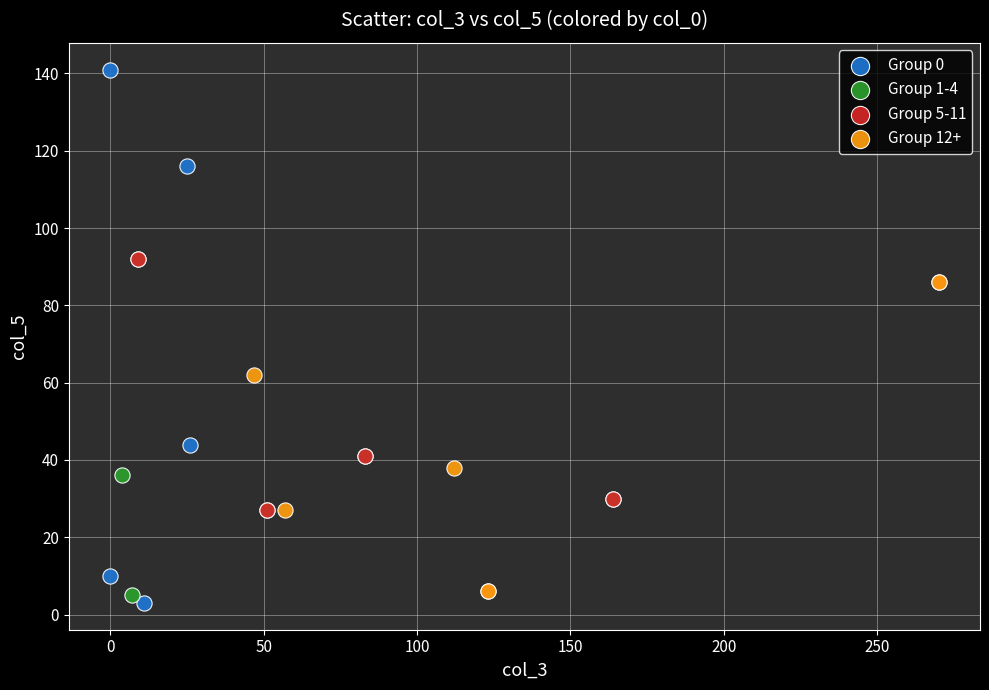

Which series contains the highest Y value?

Group 0